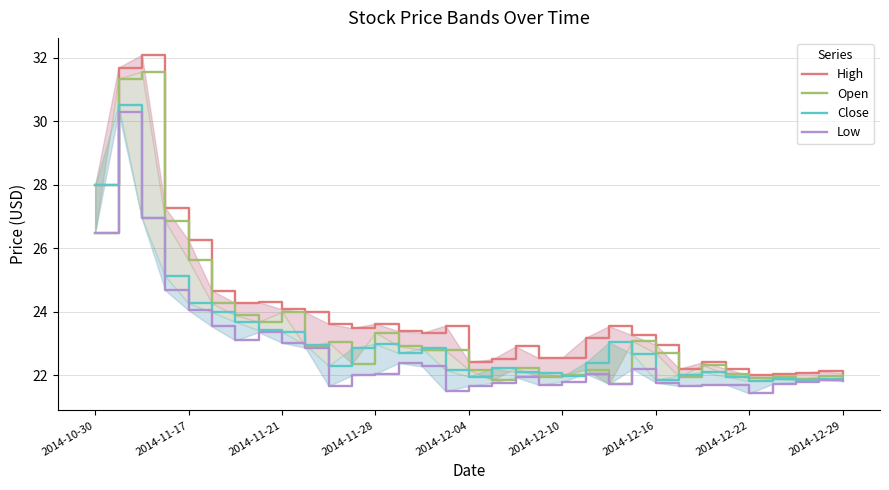

Read the Low value at 2014-12-22.

21.4